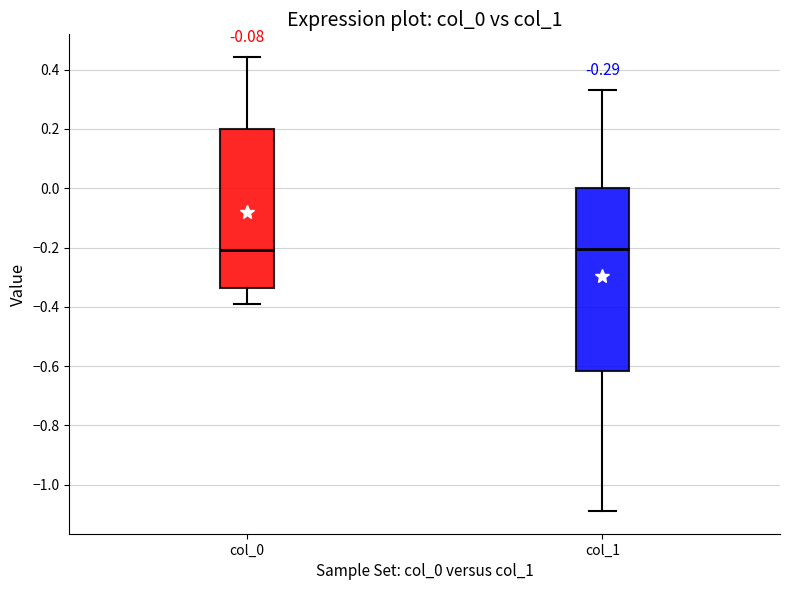

Reading left to right, read every box against the y-axis: the position of its median line, the range the box covers, and the ends of its whiskers. The values are not printed on the chart, so give them approximately, as read against the axis.

col_0: median -0.20, box -0.34 to 0.20, whiskers -0.40 to 0.44
col_1: median -0.20, box -0.62 to 0.00, whiskers -1.08 to 0.34